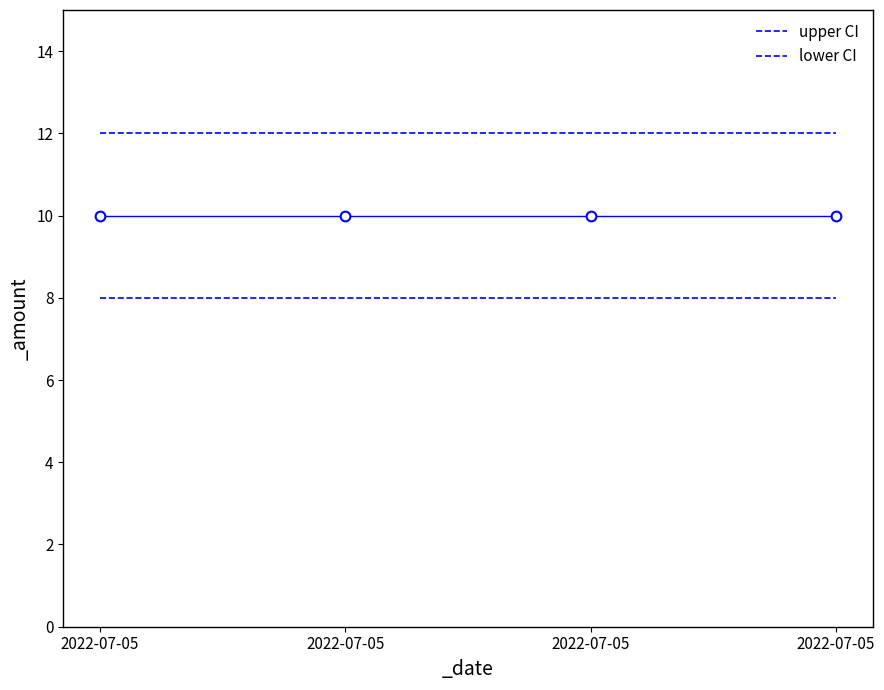

Which category has the highest value in the lower CI series?

2022-07-05